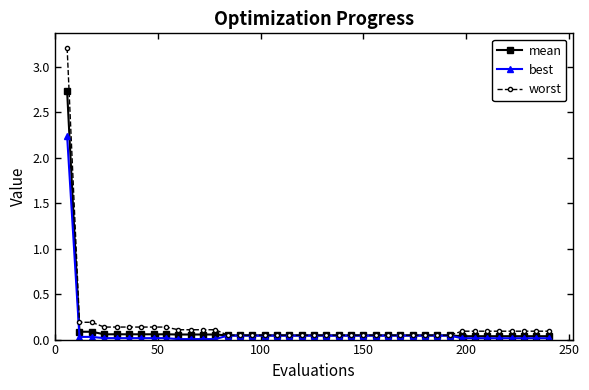

Which series has the largest range (max minus min)?

worst